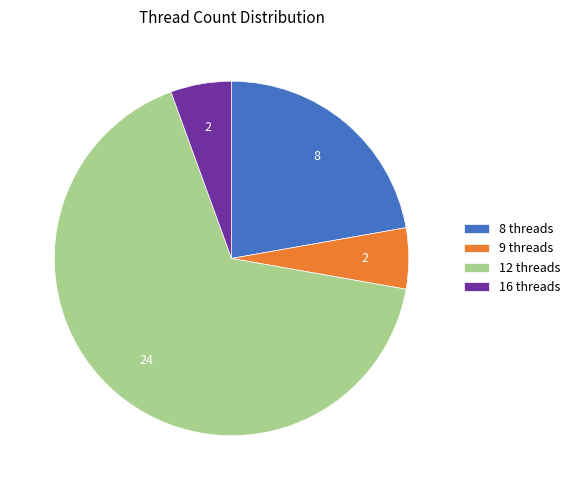

Is 8 threads the majority of the pie?

No